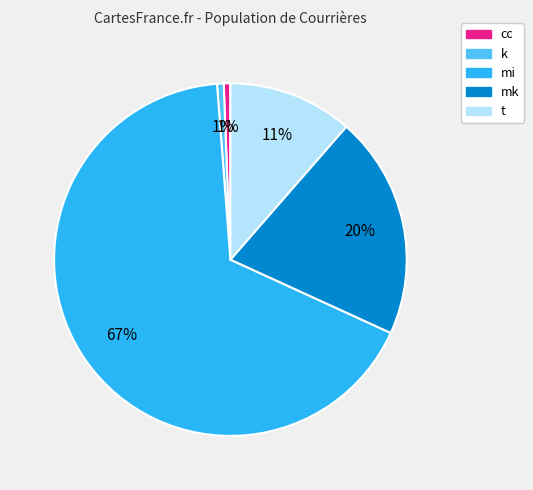

To the nearest percent, what is the difference between the largest and smallest slice percentages?

66%